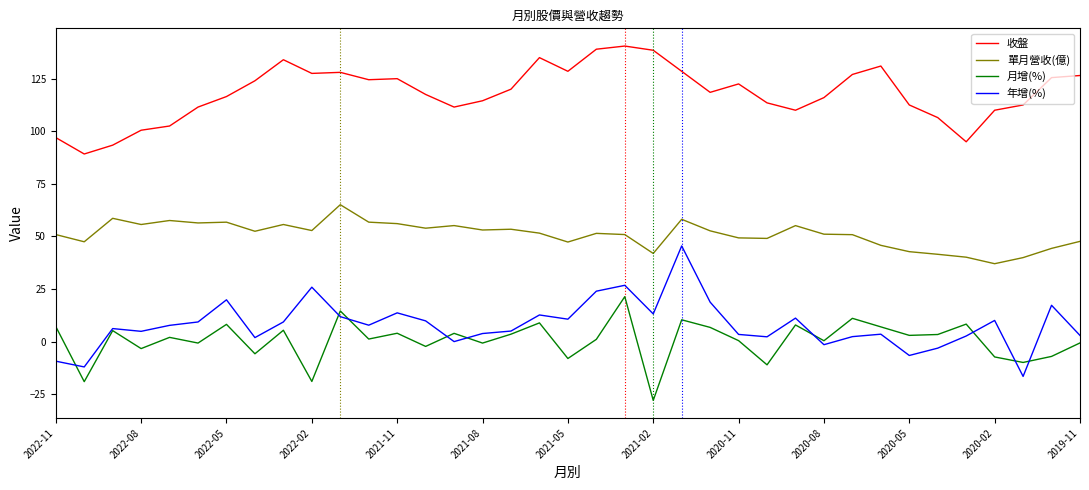

True or false: 收盤 and 年增(%) cross at least once.

False